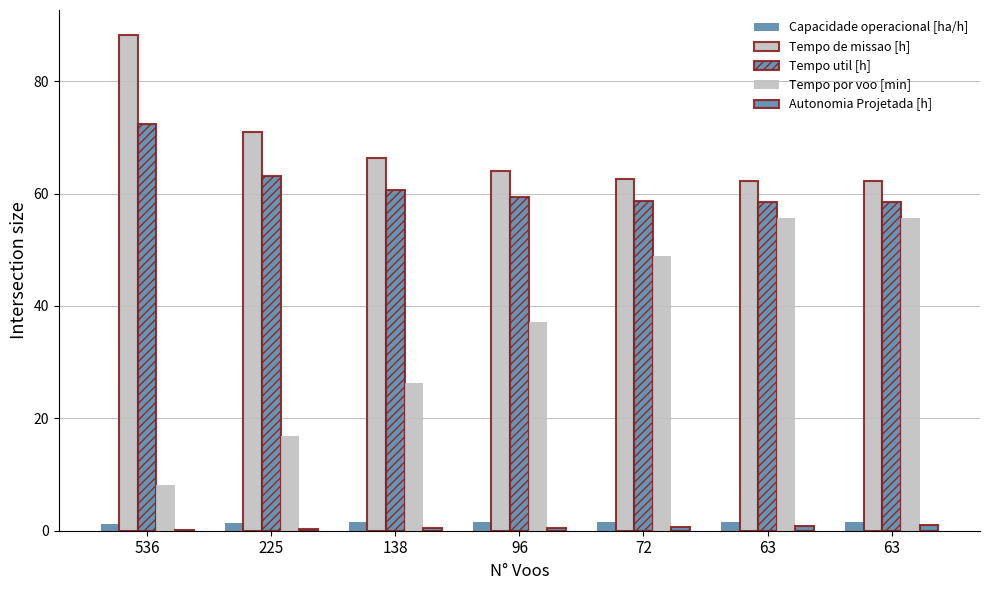

How many distinct data groups are displayed?

5